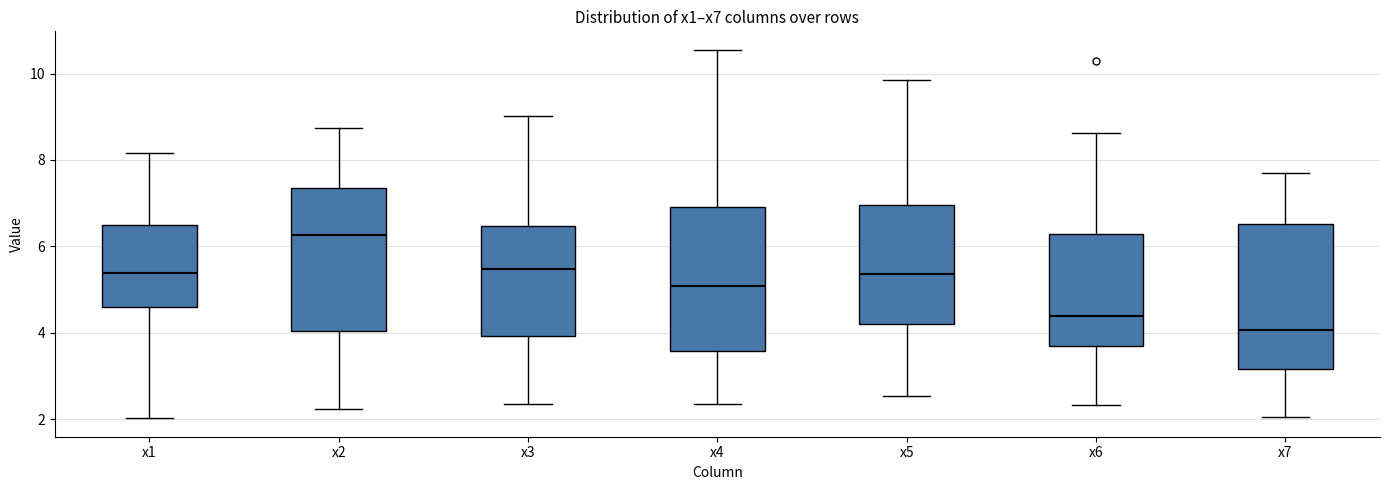

Which box has the lowest median line?

x7